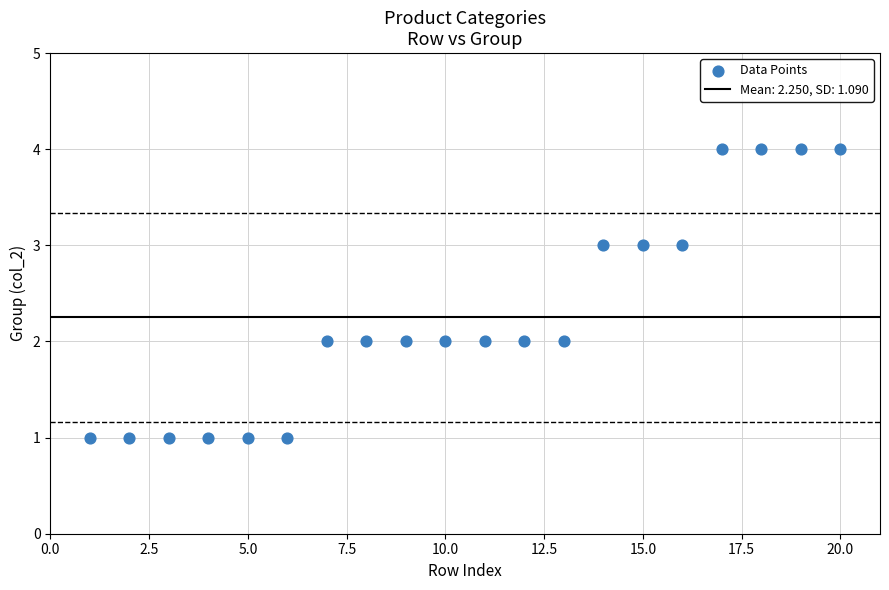

What is the range of X values (max minus min)?

19